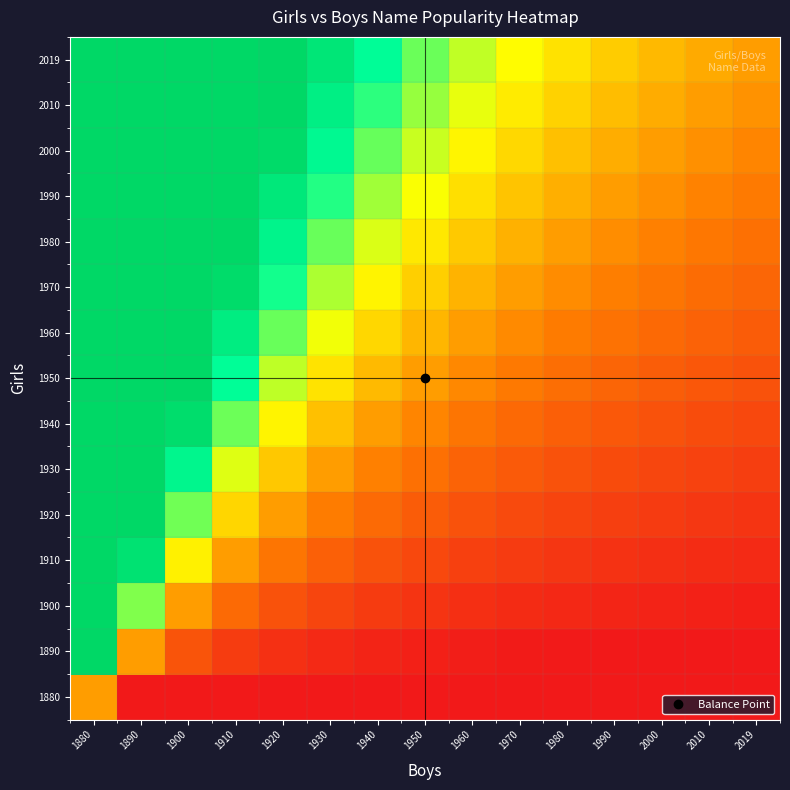

Between 1880 and 2010, which is larger?

1880